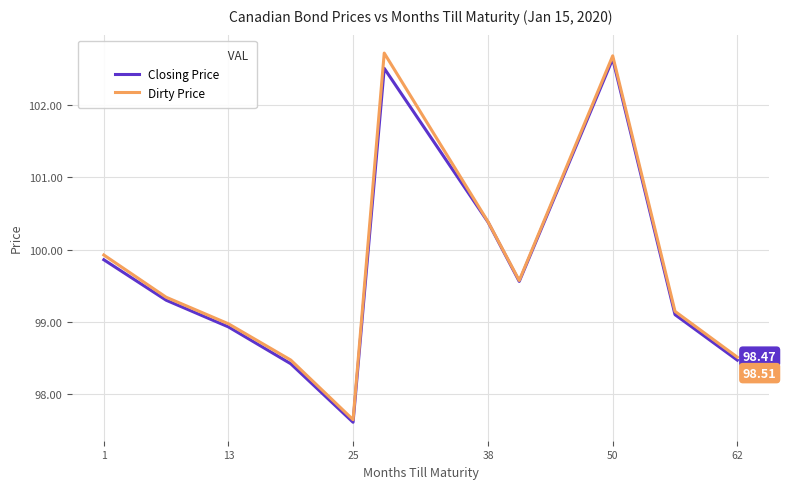

Which series has the widest spread of values?

Dirty Price